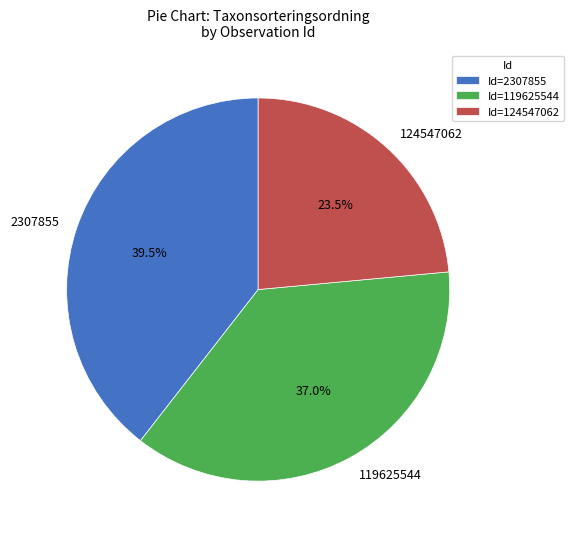

What portion of the pie excludes 124547062?

76.5%